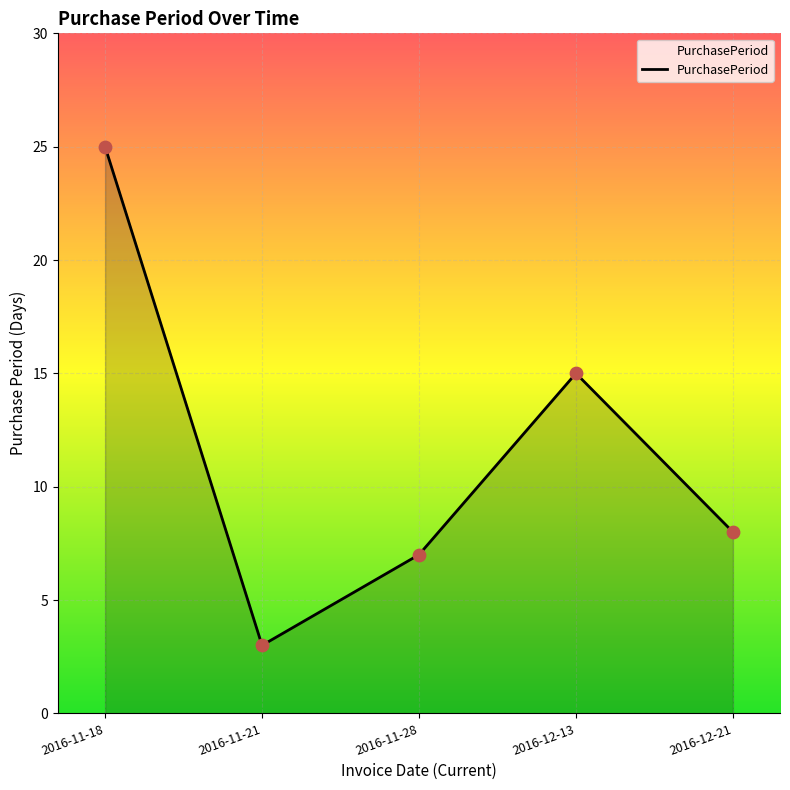

What is the change in value from 2016-11-18 to 2016-11-21?

-22